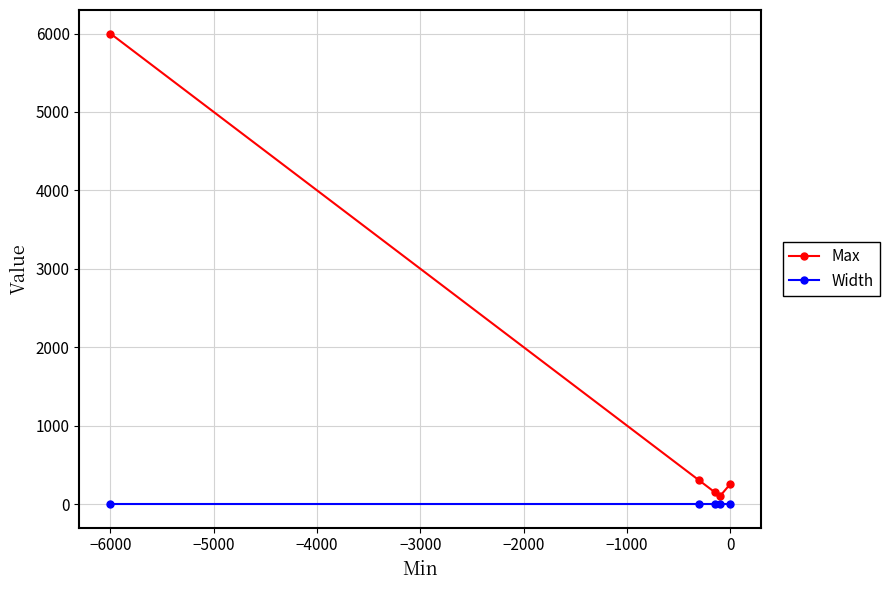

True or false: Width and Max intersect in this chart.

False